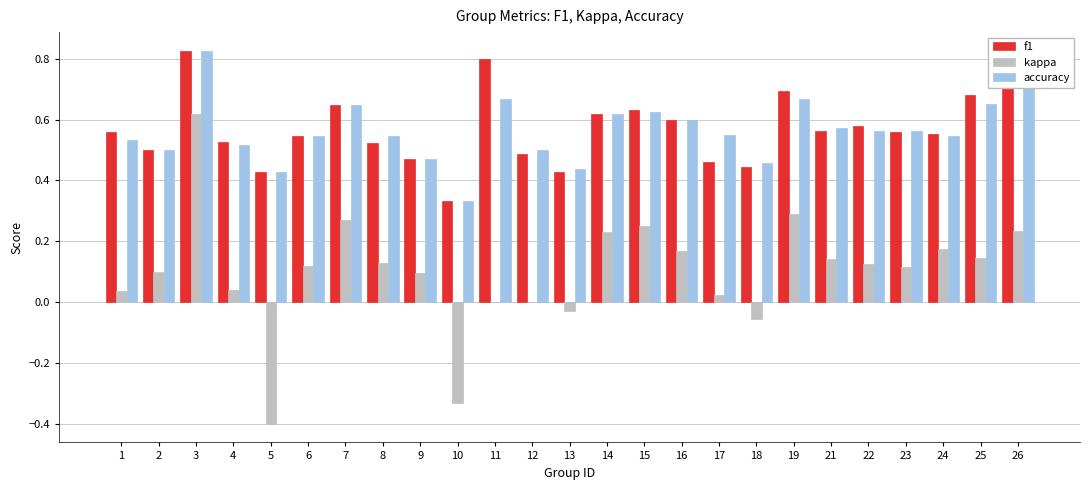

What are all the series names shown in the legend?

f1, kappa, accuracy